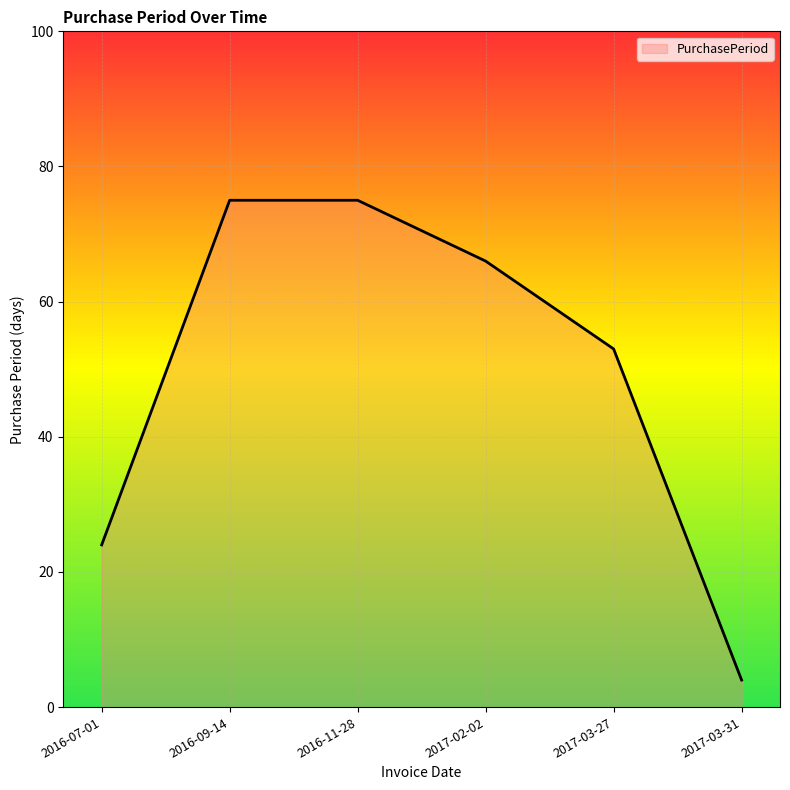

True or false: there are more than 2 points higher than both neighbors.

False